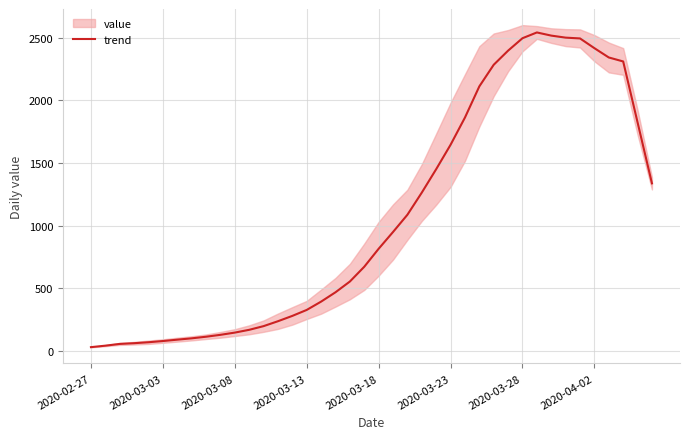

The value of trend at 2020-03-03 is 78.8. True or false?

True